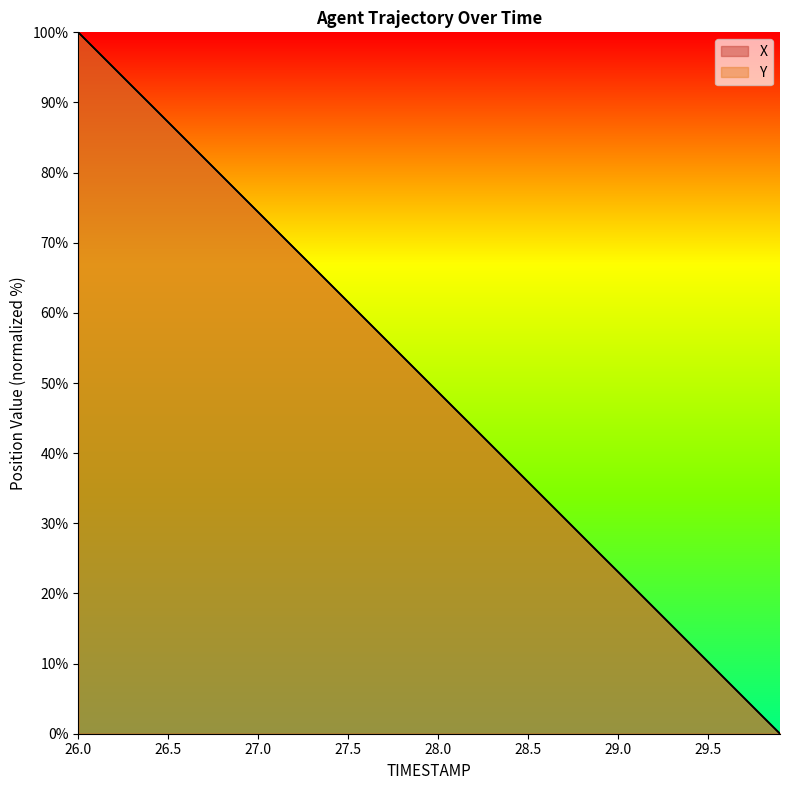

Reading left to right, extract all data points from this chart.

X: 26.0=100.0	26.1=97.4	26.2=94.9	26.3=92.3	26.4=89.8	26.5=87.2	26.6=84.6	26.7=82.1	26.8=79.5	26.9=76.9	27.0=74.4	27.1=71.8	27.2=69.2	27.3=66.7	27.4=64.1	27.5=61.5	27.6=59.0	27.7=56.4	27.8=53.8	27.9=51.3	28.0=48.7	28.1=46.1	28.2=43.6	28.3=41.0	28.4=38.5	28.5=35.9	28.6=33.3	28.7=30.8	28.8=28.2	28.9=25.6	29.0=23.1	29.1=20.5	29.2=17.9	29.3=15.4	29.4=12.8	29.5=10.2	29.6=7.7	29.7=5.1	29.8=2.5	29.9=0.0
Y: 26.0=100.0	26.1=97.4	26.2=94.9	26.3=92.3	26.4=89.7	26.5=87.2	26.6=84.6	26.7=82.1	26.8=79.5	26.9=76.9	27.0=74.4	27.1=71.8	27.2=69.2	27.3=66.7	27.4=64.1	27.5=61.5	27.6=59.0	27.7=56.4	27.8=53.9	27.9=51.3	28.0=48.7	28.1=46.2	28.2=43.6	28.3=41.0	28.4=38.5	28.5=35.9	28.6=33.3	28.7=30.8	28.8=28.2	28.9=25.6	29.0=23.1	29.1=20.5	29.2=17.9	29.3=15.4	29.4=12.8	29.5=10.3	29.6=7.7	29.7=5.1	29.8=2.6	29.9=0.0